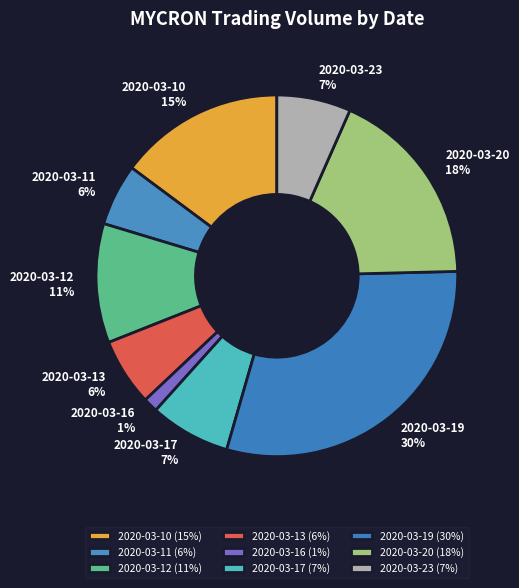

How many segments does this pie chart have?

9